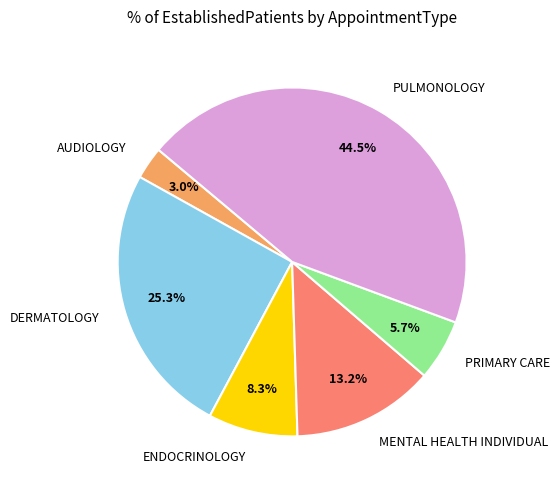

Is it true that MENTAL HEALTH INDIVIDUAL is 19% of the pie?

False